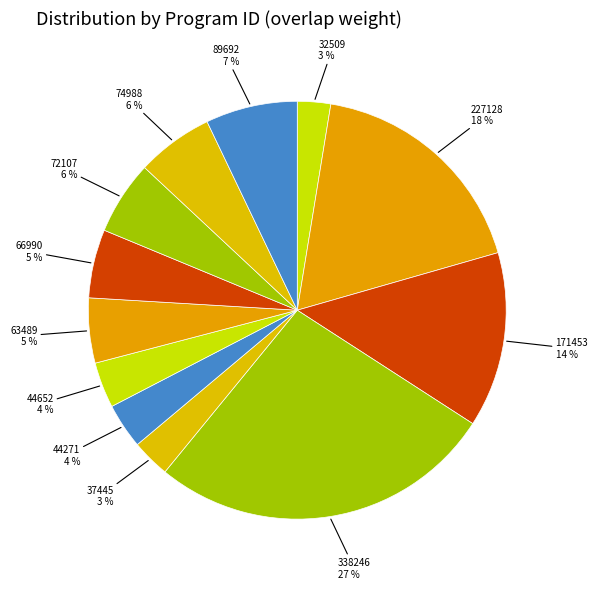

What is the ratio of the value at 89692 to the value at 74988?

1.2